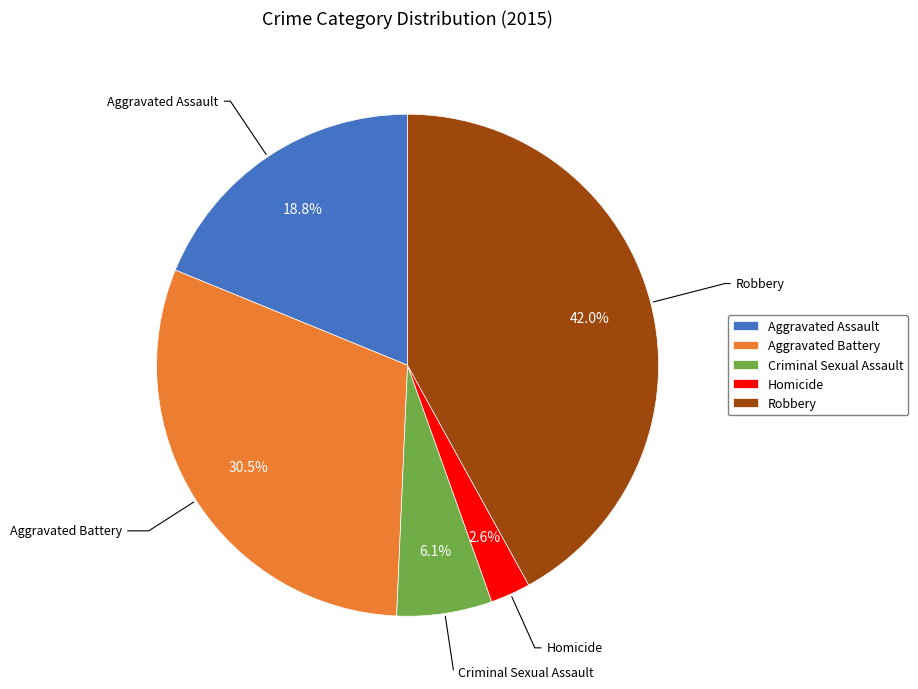

Between Robbery and Criminal Sexual Assault, which is larger?

Robbery